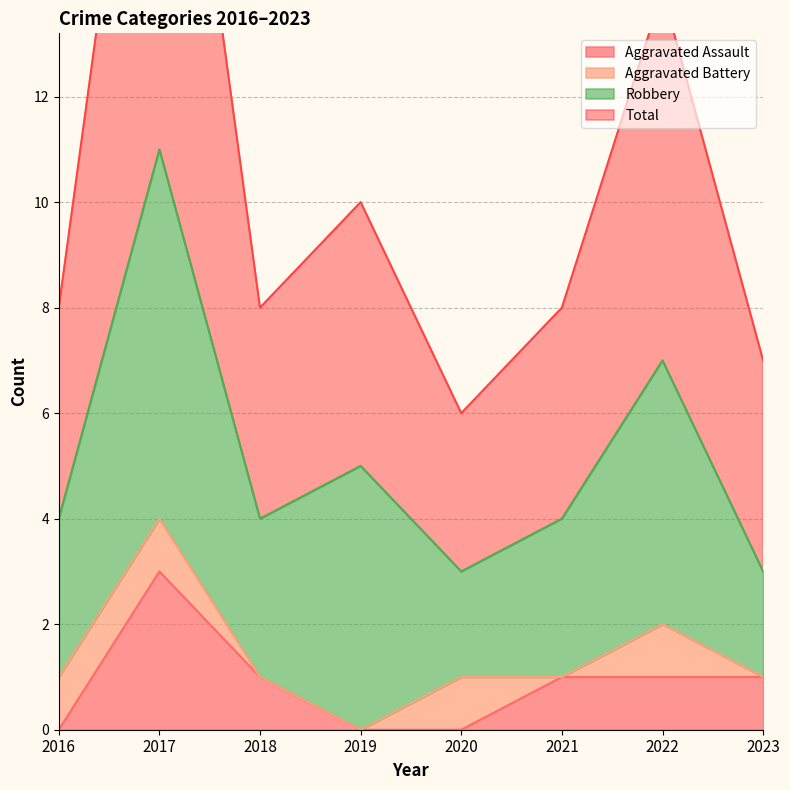

Count the Aggravated Assault values in the range 0 to 1.

7